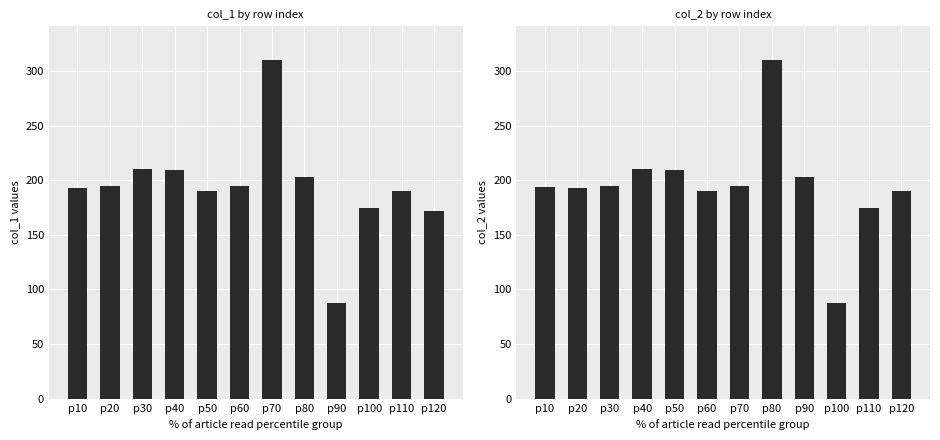

What value does the col_1 series have at p120?

171.4